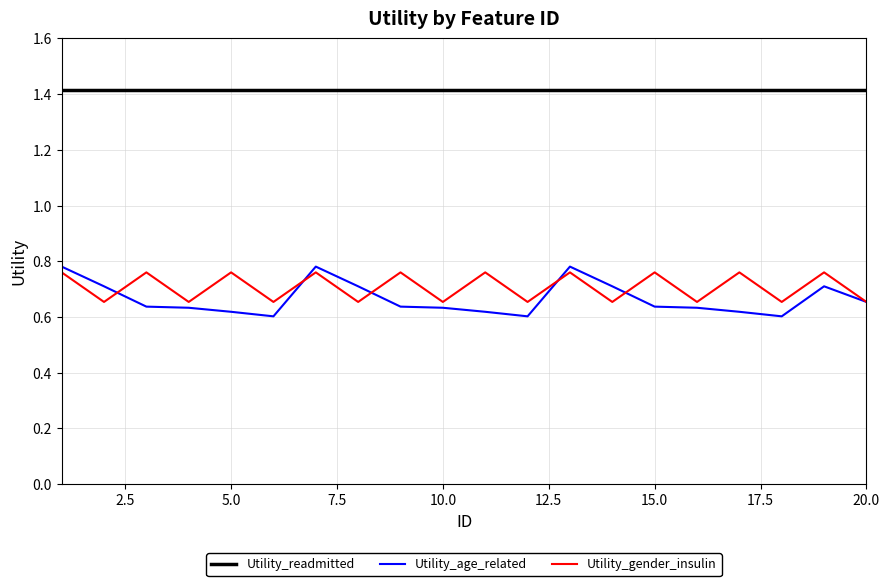

True or false: Utility_gender_insulin and Utility_readmitted cross at least once.

False